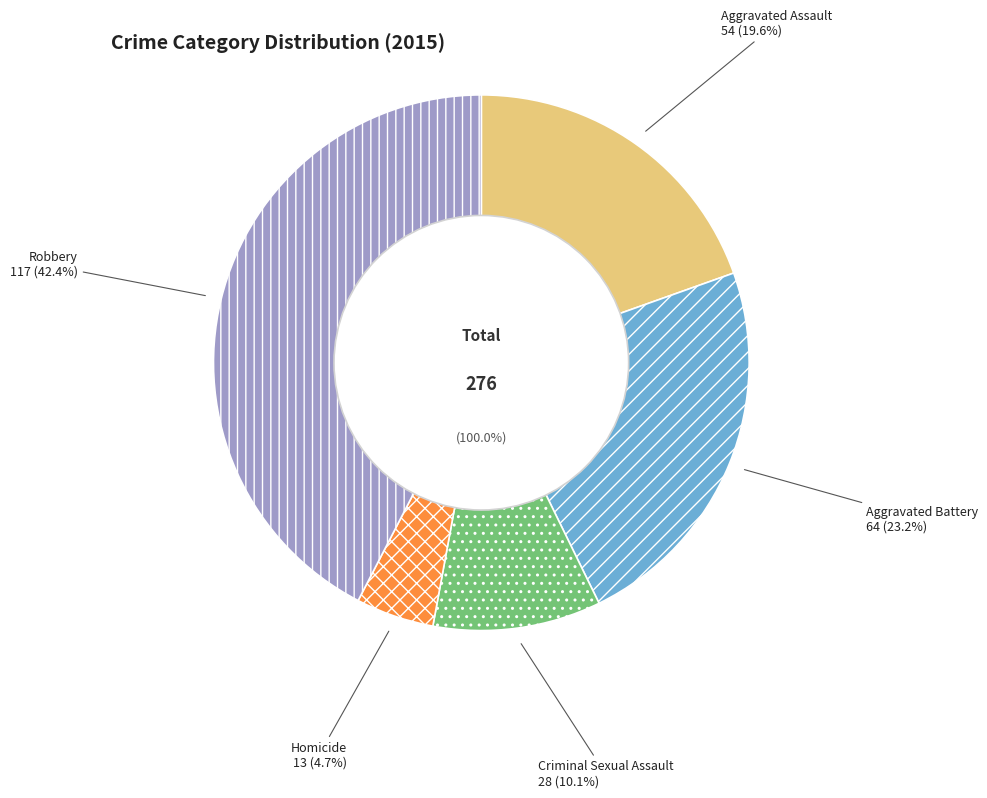

To the nearest percent, what portion does Homicide represent?

5%